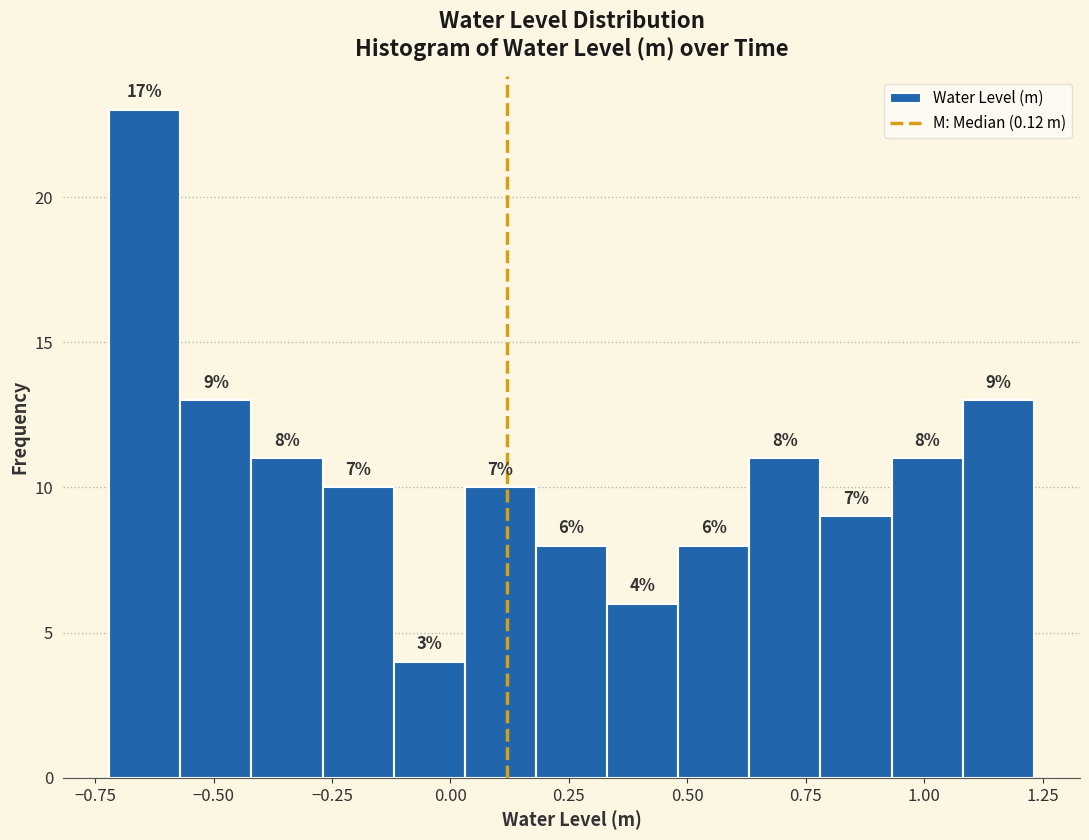

Read against the x-axis, roughly where is the centre of the tallest bar?

-0.65